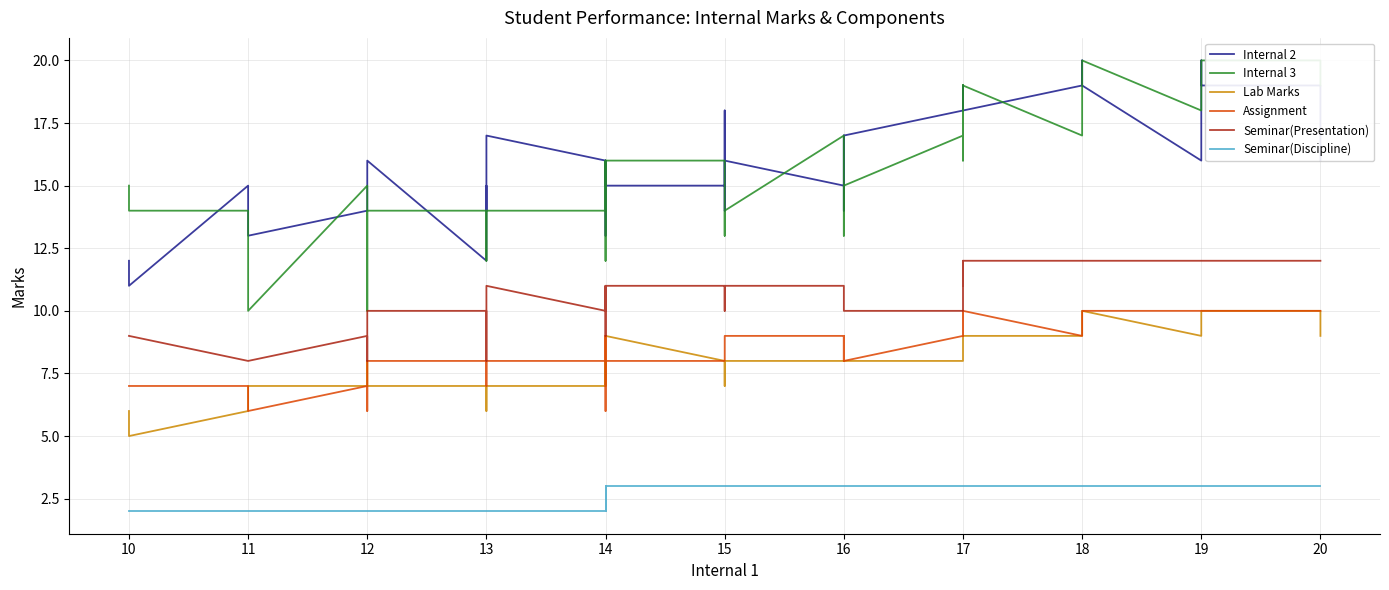

True or false: Seminar(Discipline) and Internal 3 intersect in this chart.

False